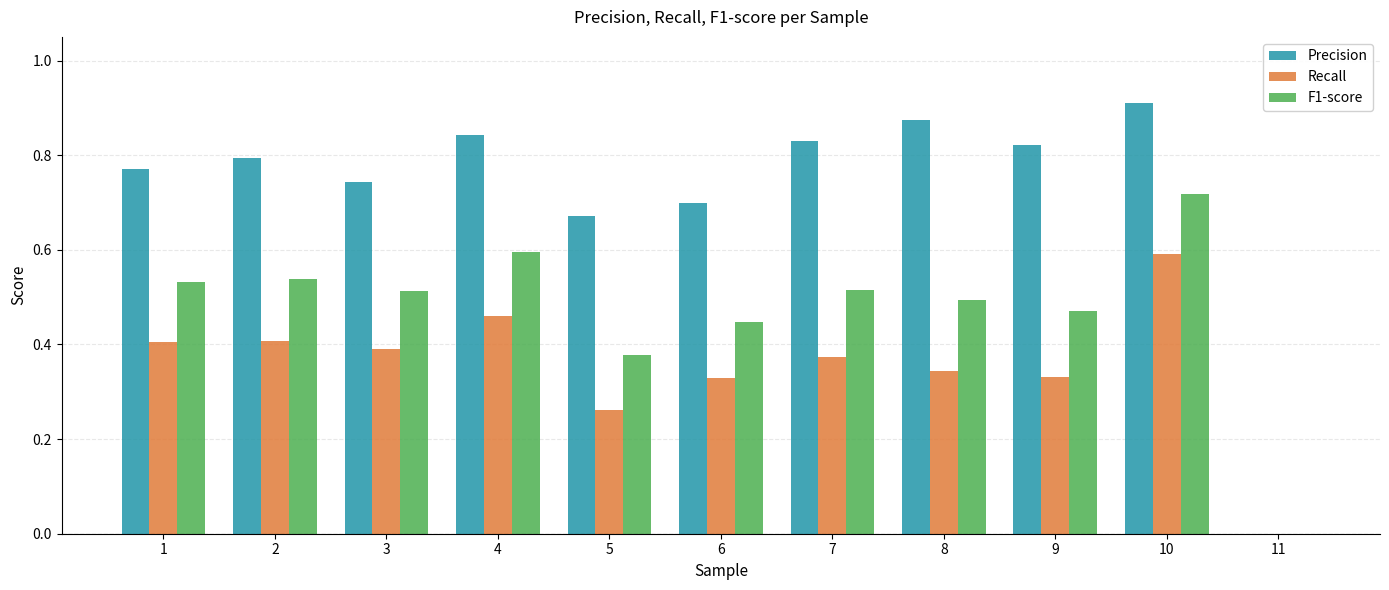

Is it true that Recall equals 0.6 at 7?

False